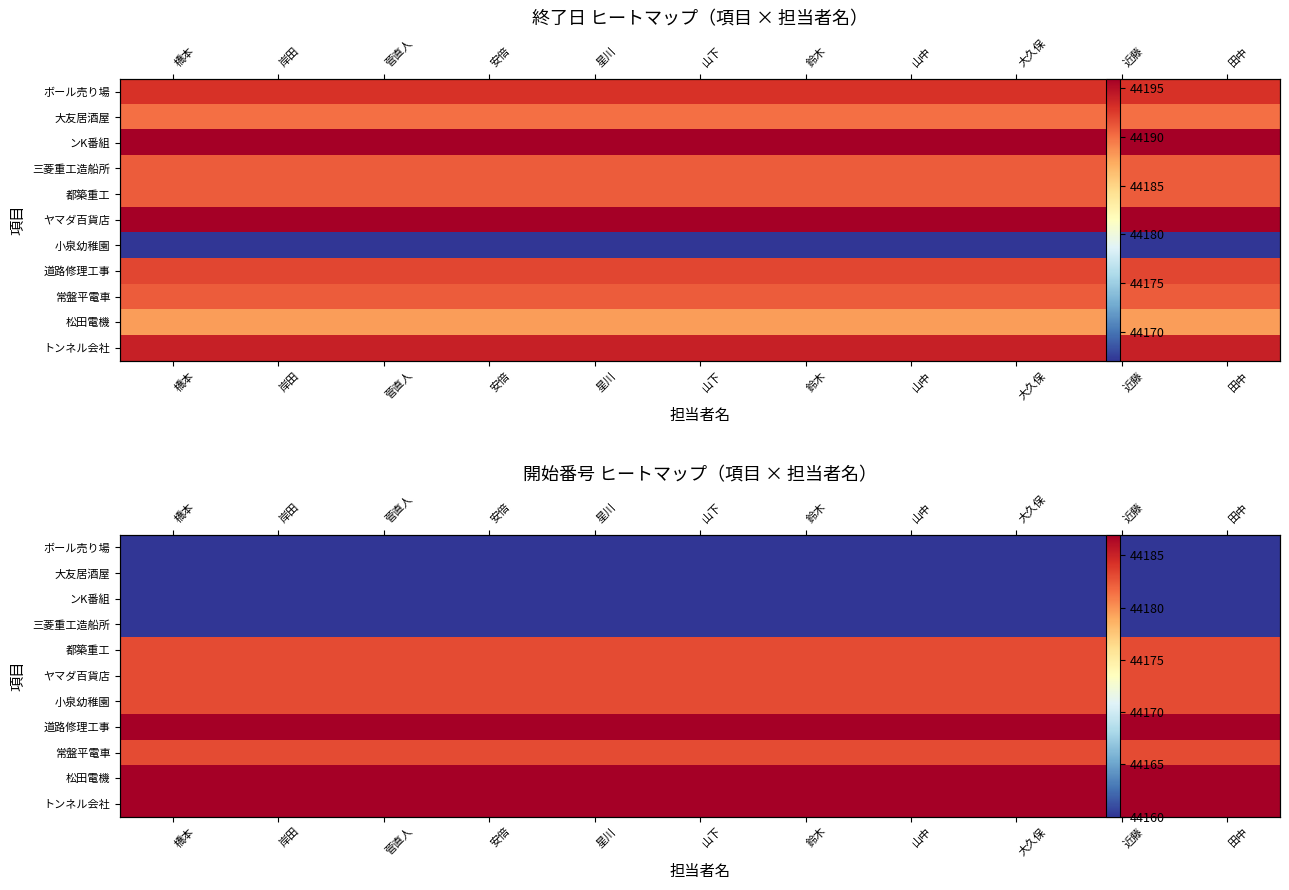

Is the value of 大友居酒屋 at 田中 greater than the value of 道路修理工事 at 鈴木?

No